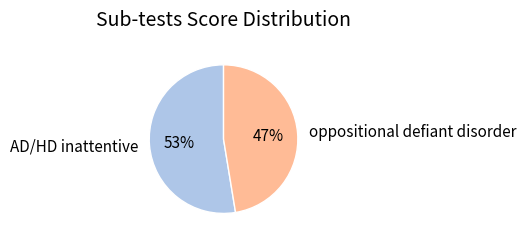

Count the number of slices in the pie.

2